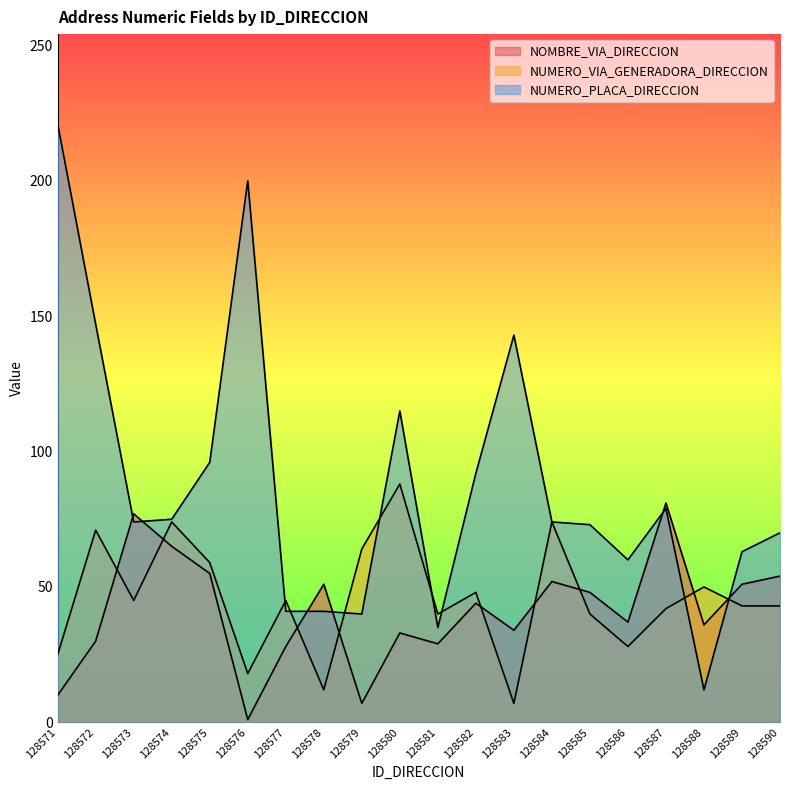

In NUMERO_VIA_GENERADORA_DIRECCION, how many points are higher than both neighbors (excluding endpoints)?

7